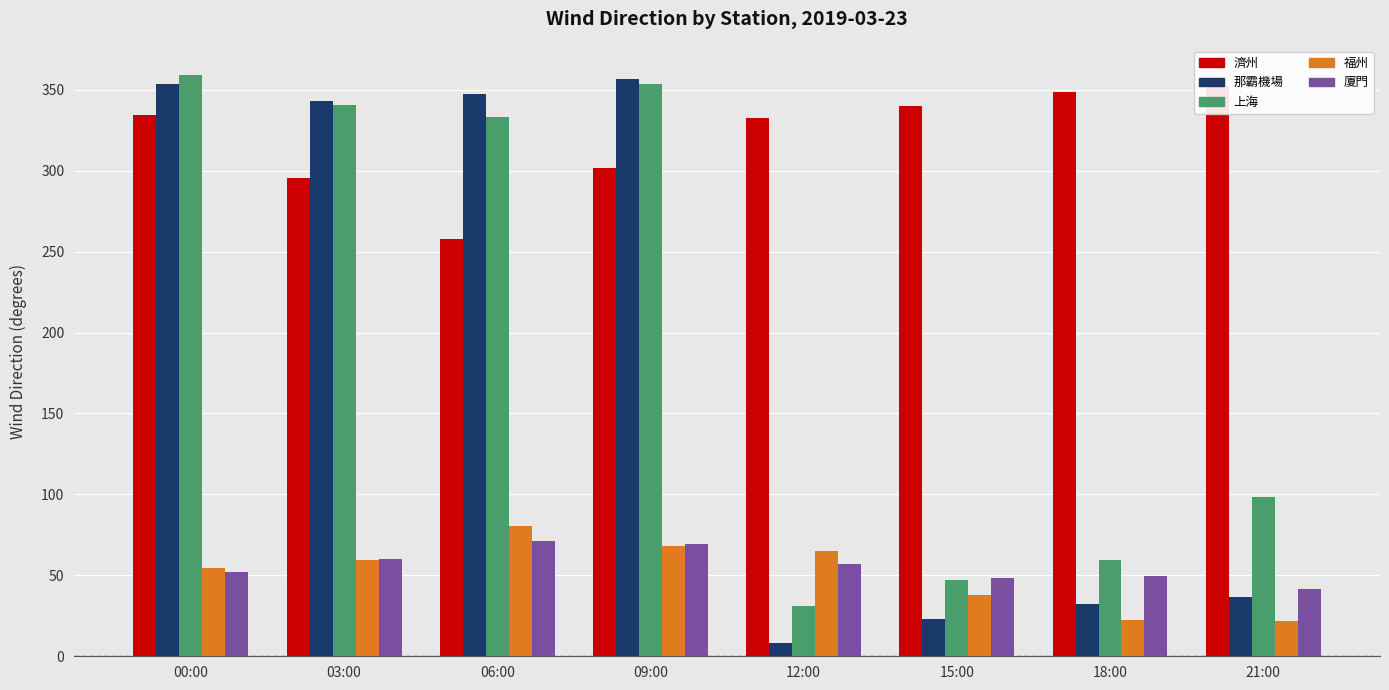

Between 15:00 and 21:00, which is larger?

21:00